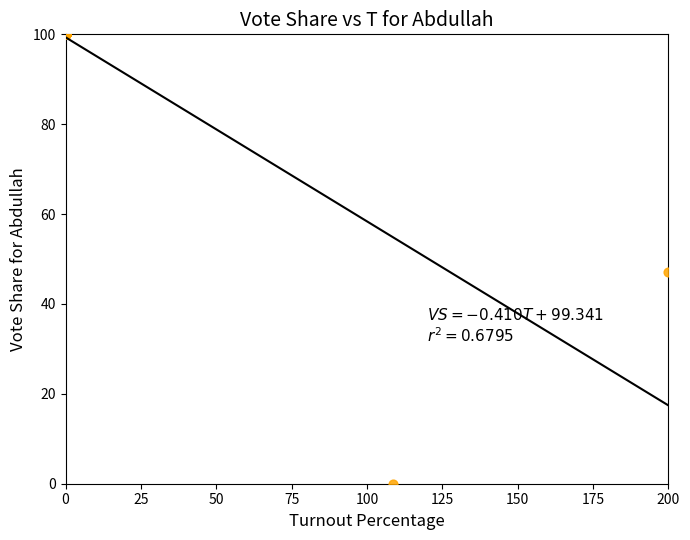

What Y value in the scatter plot is closest to 50?

47.2